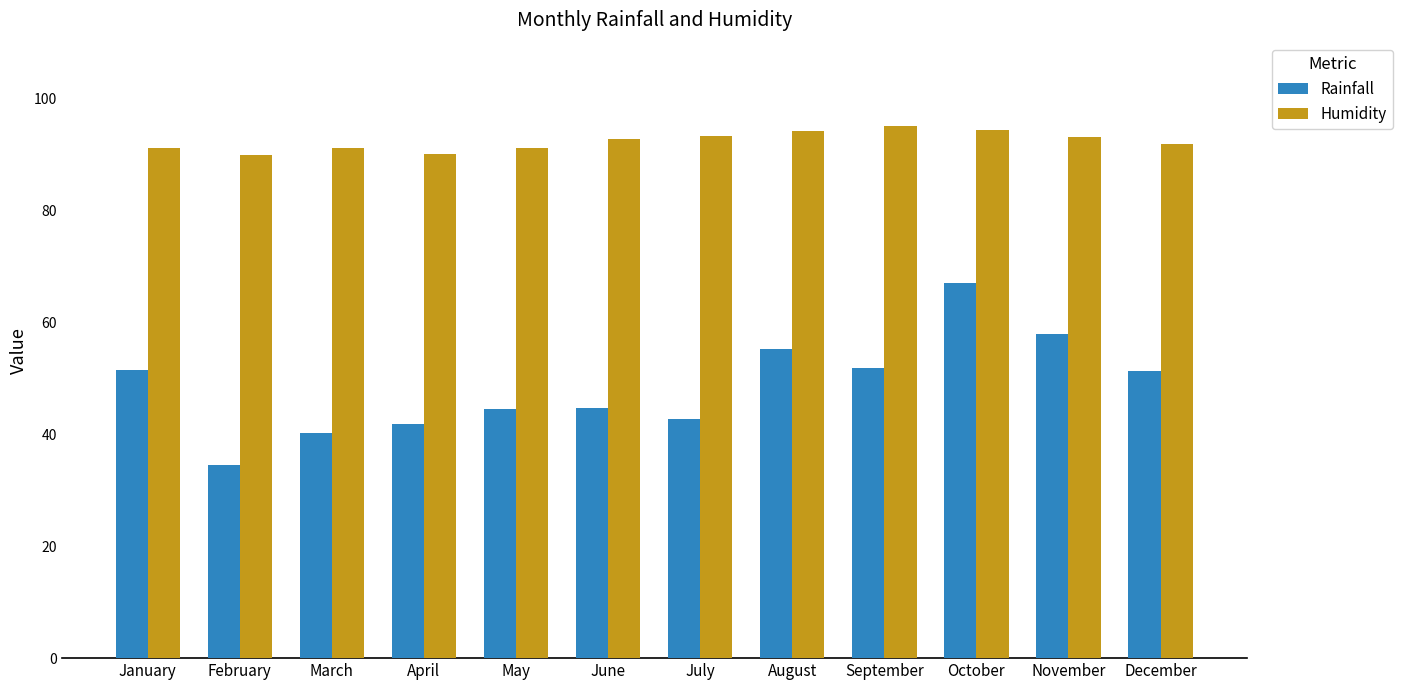

What are all the series names shown in the legend?

Rainfall, Humidity